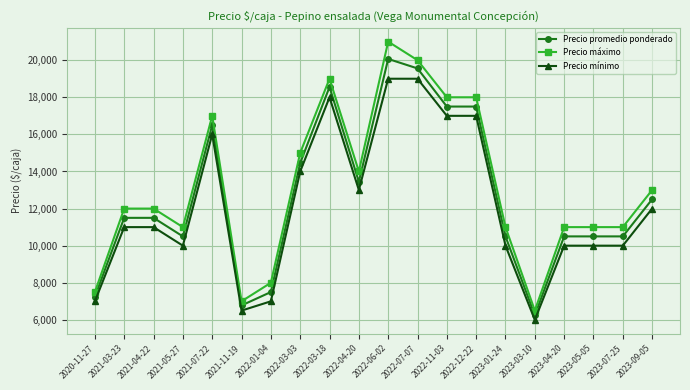

Which series has the largest total across all categories?

Precio máximo